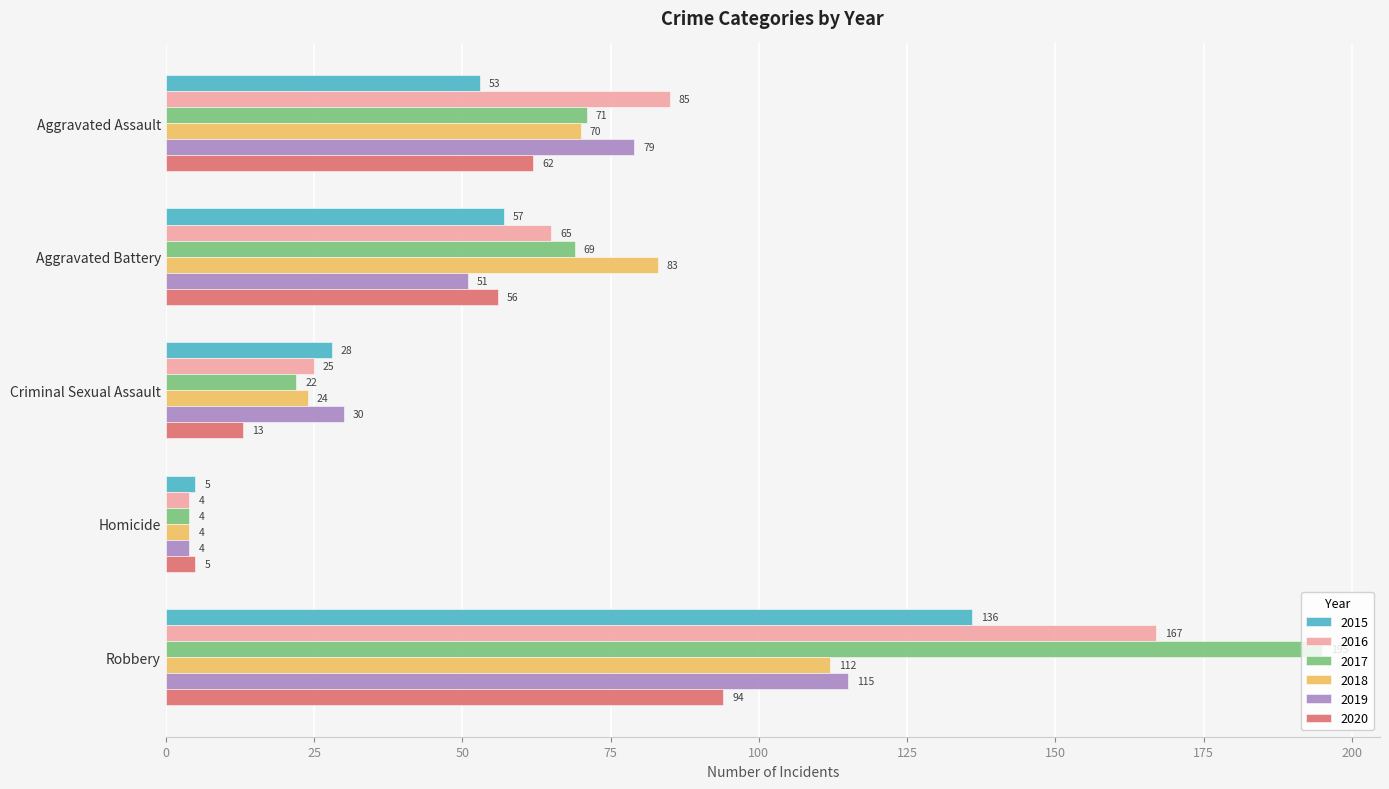

At which category does the chart reach its minimum across all series?

Homicide